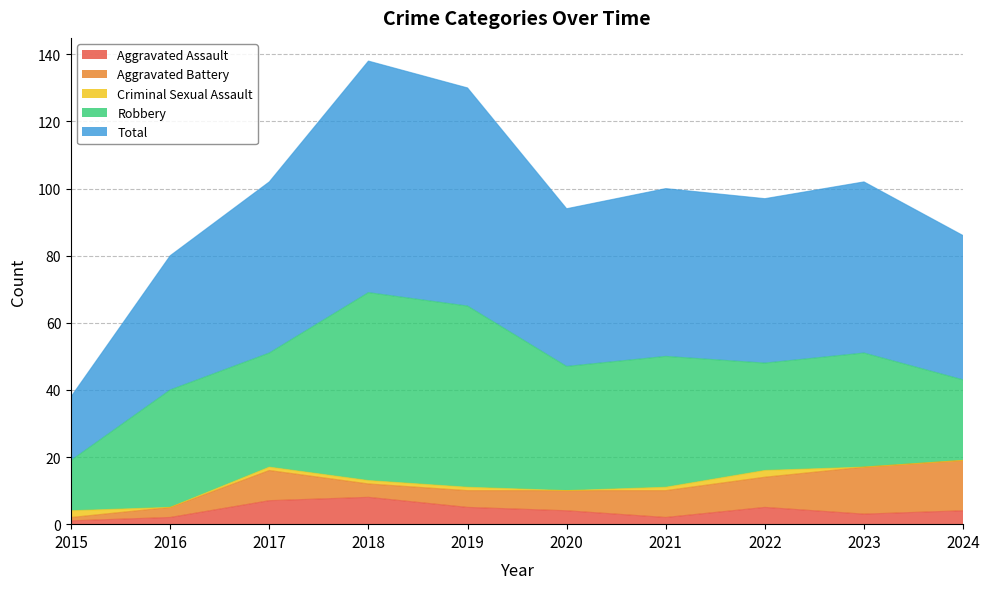

Which series has the largest total across all categories?

Total